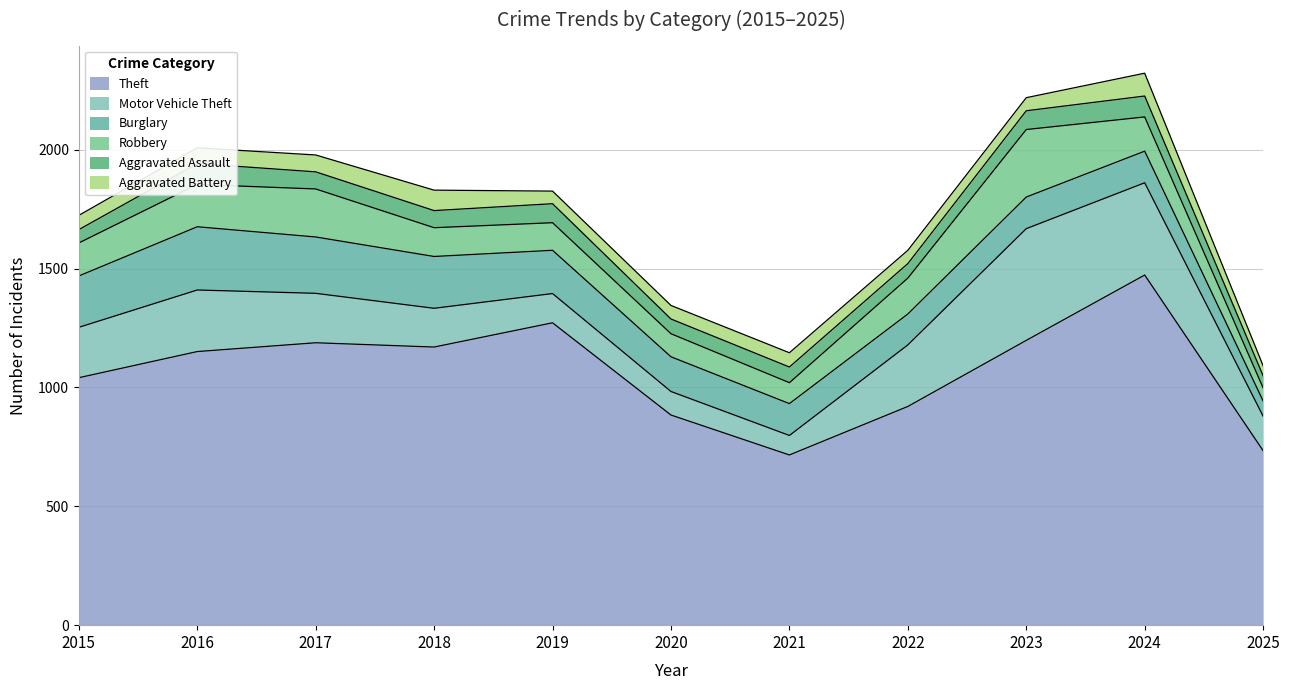

What is the greatest value displayed?

1473